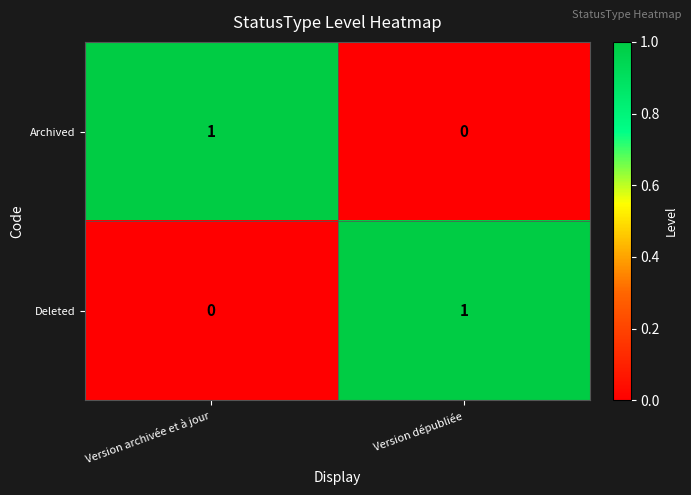

Is it true that Deleted equals 1 at Version dépubliée?

True